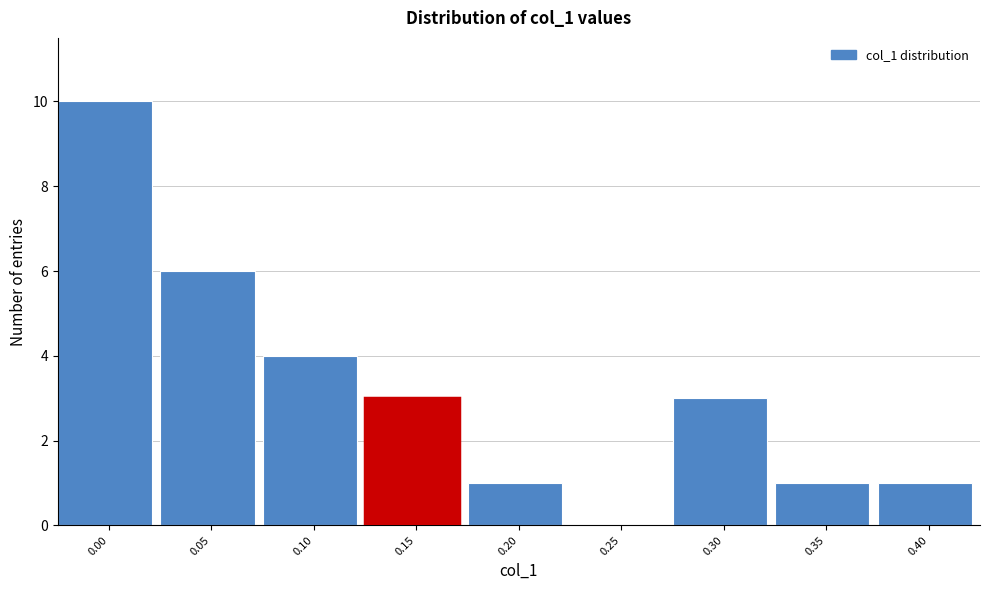

Reading left to right, what are all the values shown in this chart?

0.00=10	0.05=6	0.10=4	0.15=3	0.20=1	0.25=0	0.30=3	0.35=1	0.40=1